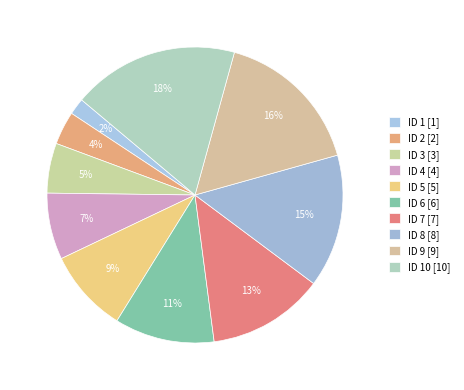

How many slices are in this pie chart?

10